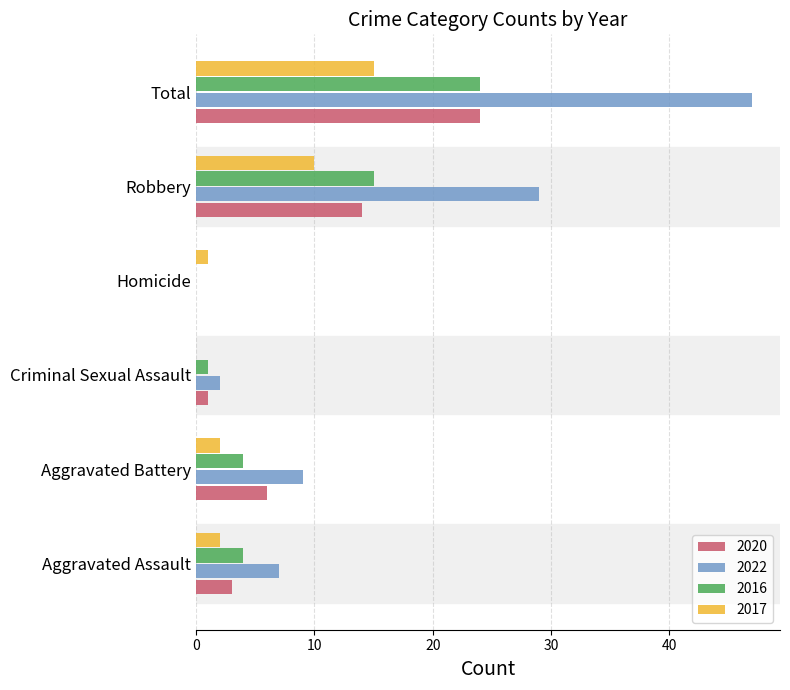

Where is 2020 nearest to the value 12?

Robbery